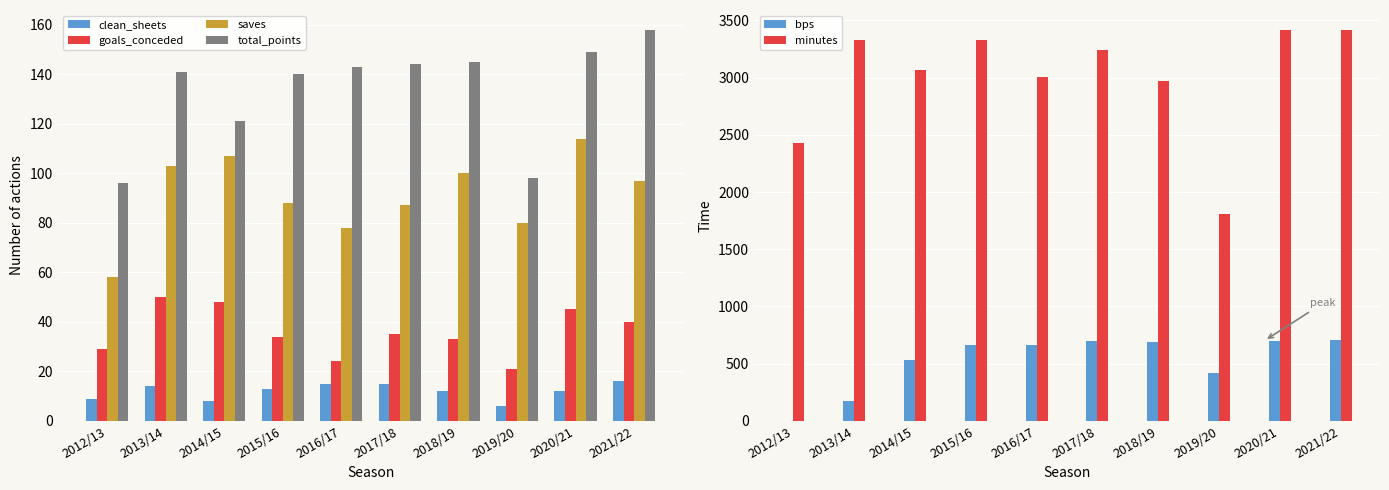

Read the bps value at 2019/20, to the nearest 100.

400